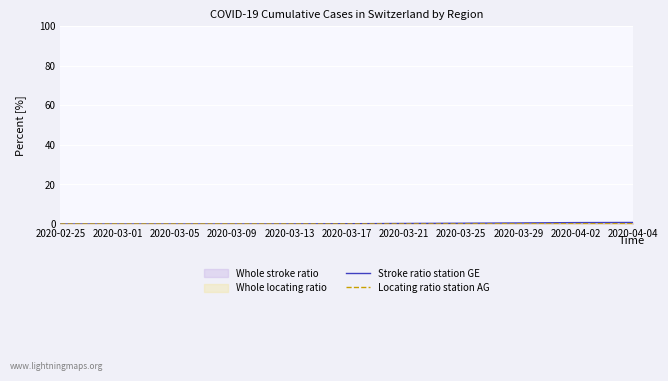

True or false: Locating ratio station AG has more than 2 interior local peaks.

False